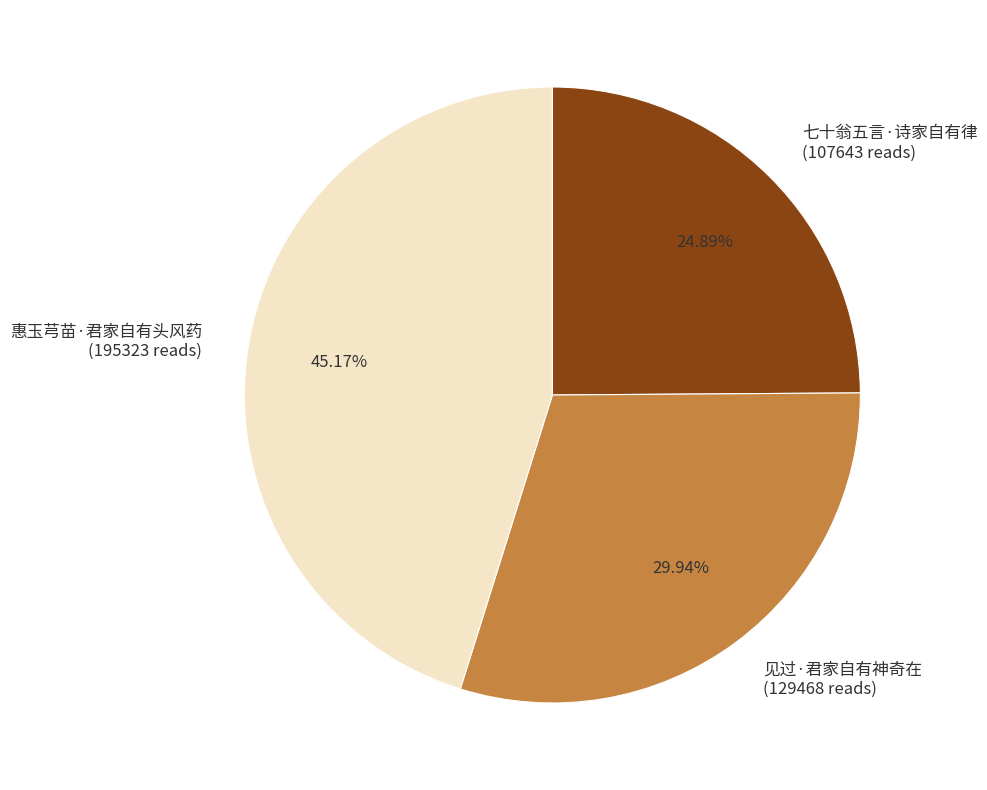

How many segments does this pie chart have?

3